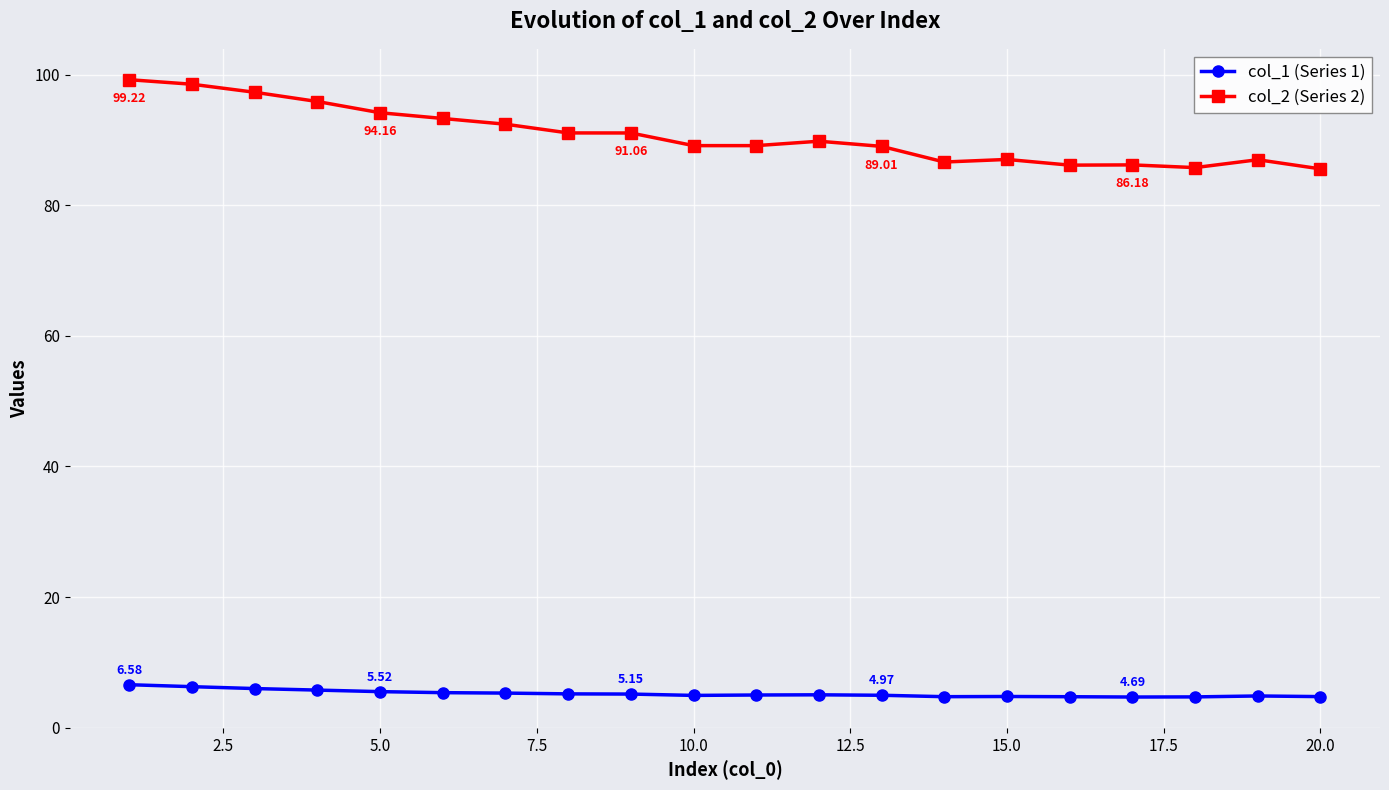

In col_1 (Series 1), how many points are lower than both neighbors (excluding endpoints)?

3